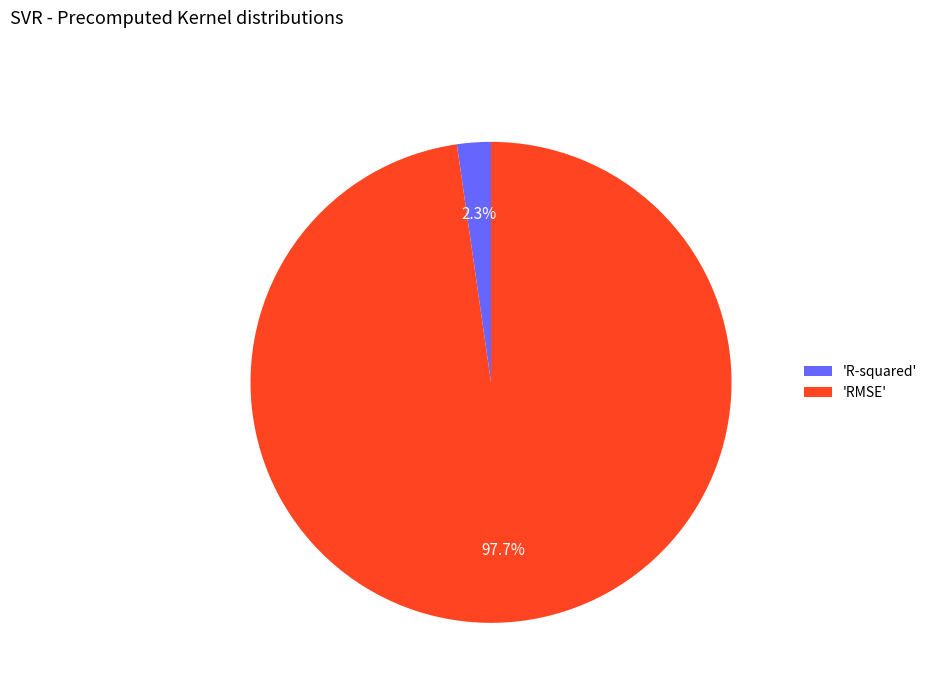

Between 'RMSE' and 'R-squared', which is larger?

'RMSE'